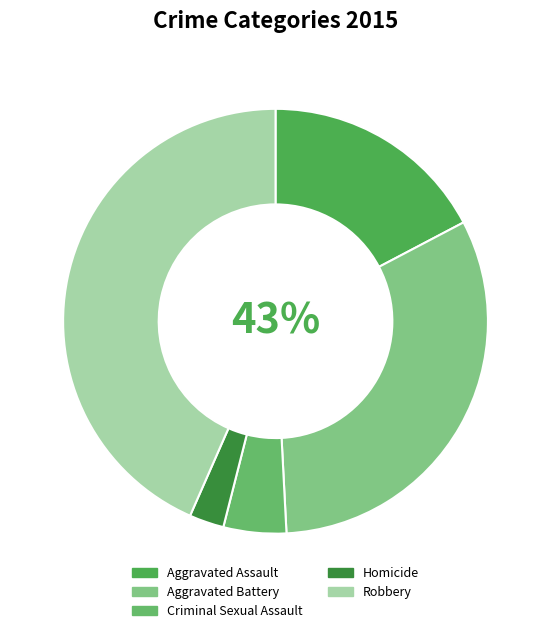

Does Aggravated Battery represent more than half of the total?

No